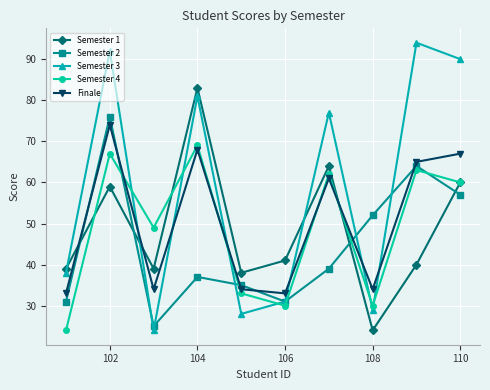

What is the value of the Finale point at the 3rd from the left?

34